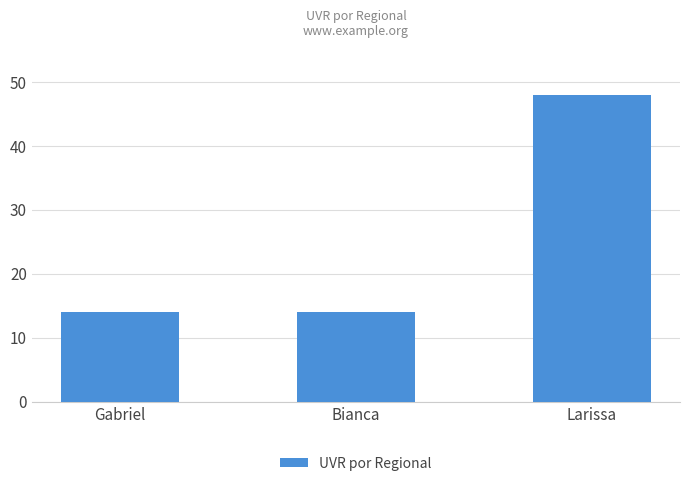

How many values are between 14 and 48?

3